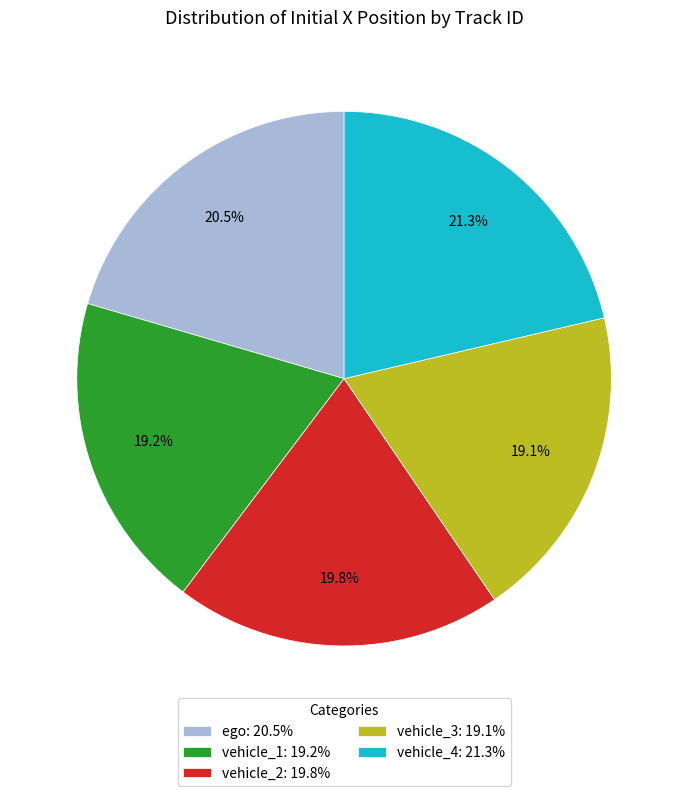

To the nearest percent, what portion does vehicle_3 represent?

19%